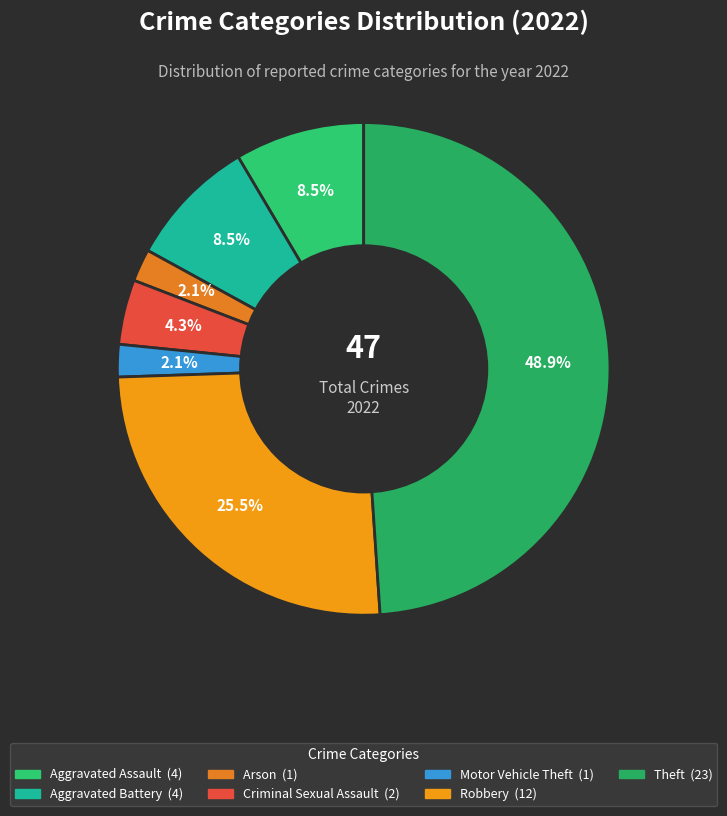

How many segments does this pie chart have?

7